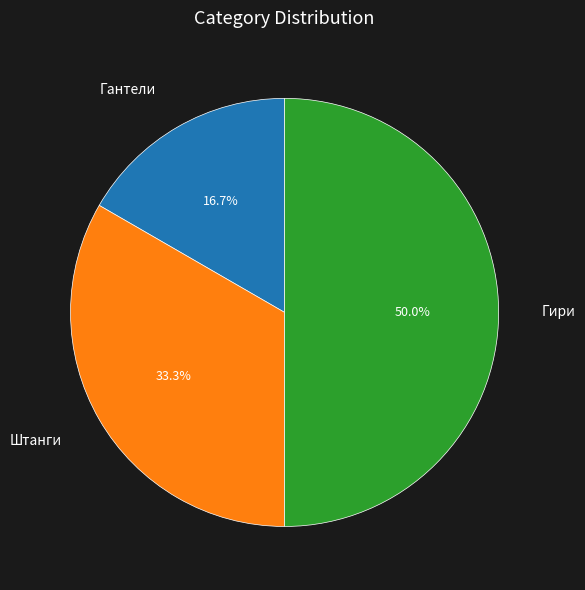

Between Гантели and Штанги, which is larger?

Штанги